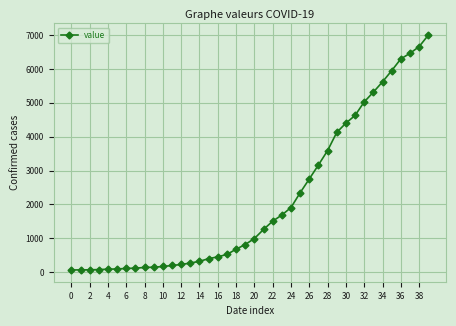

What is the average value?

2142